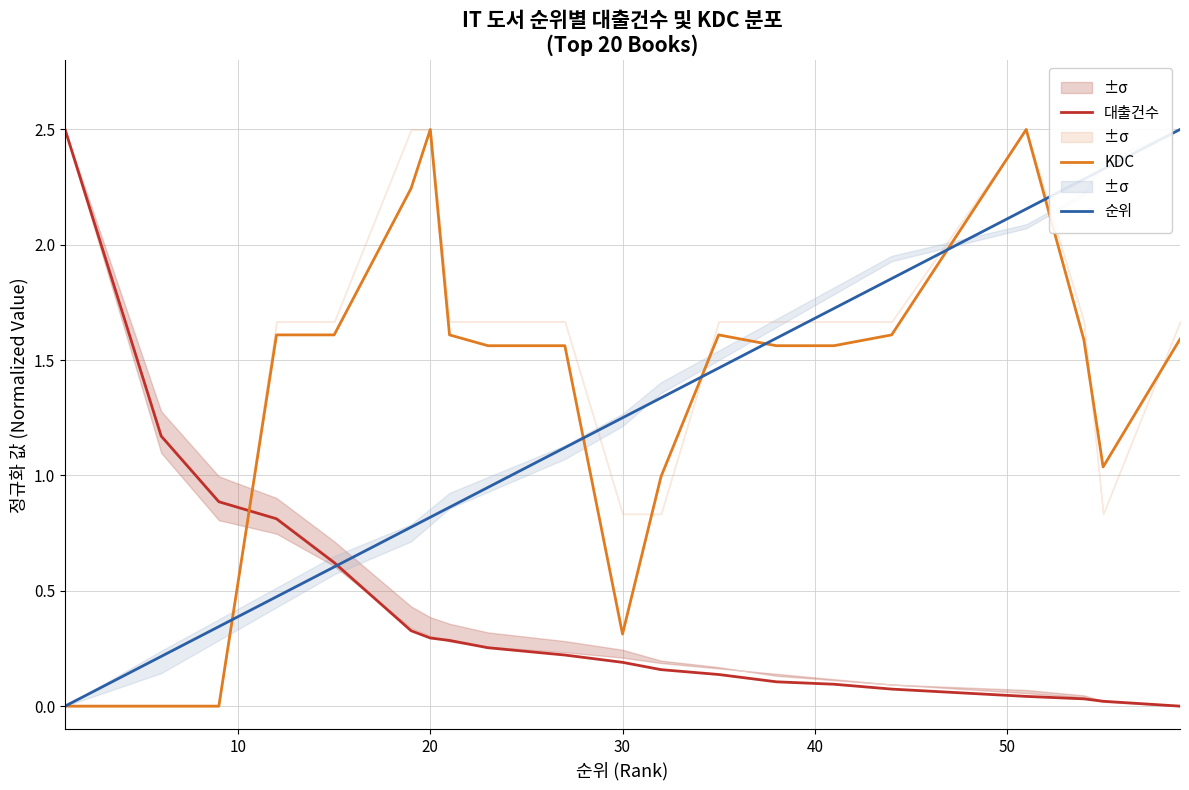

What is the highest value of the KDC series?

2.5